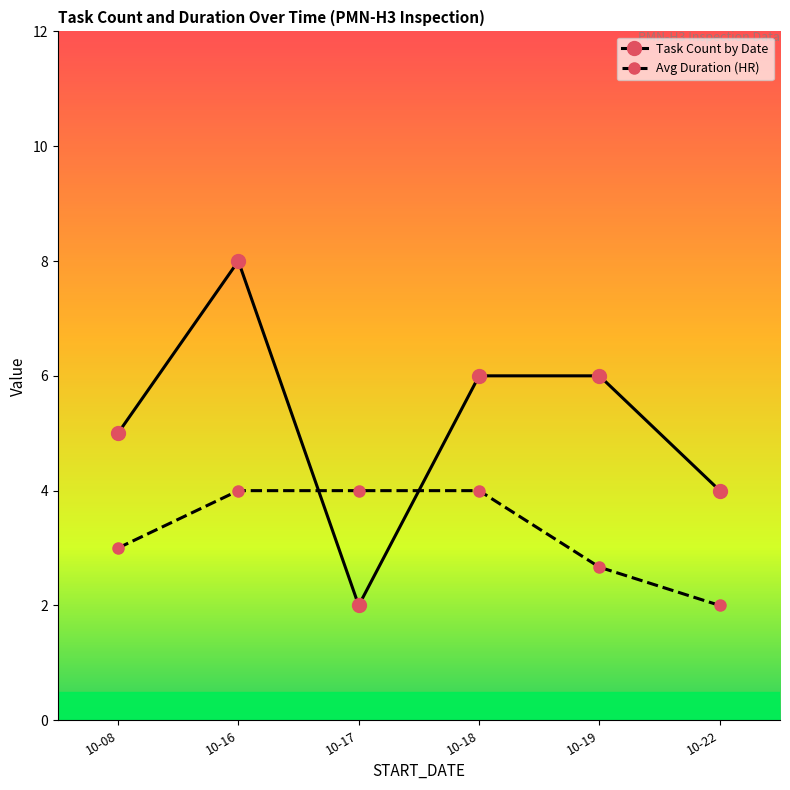

At which category does the chart reach its peak across all series?

10-16